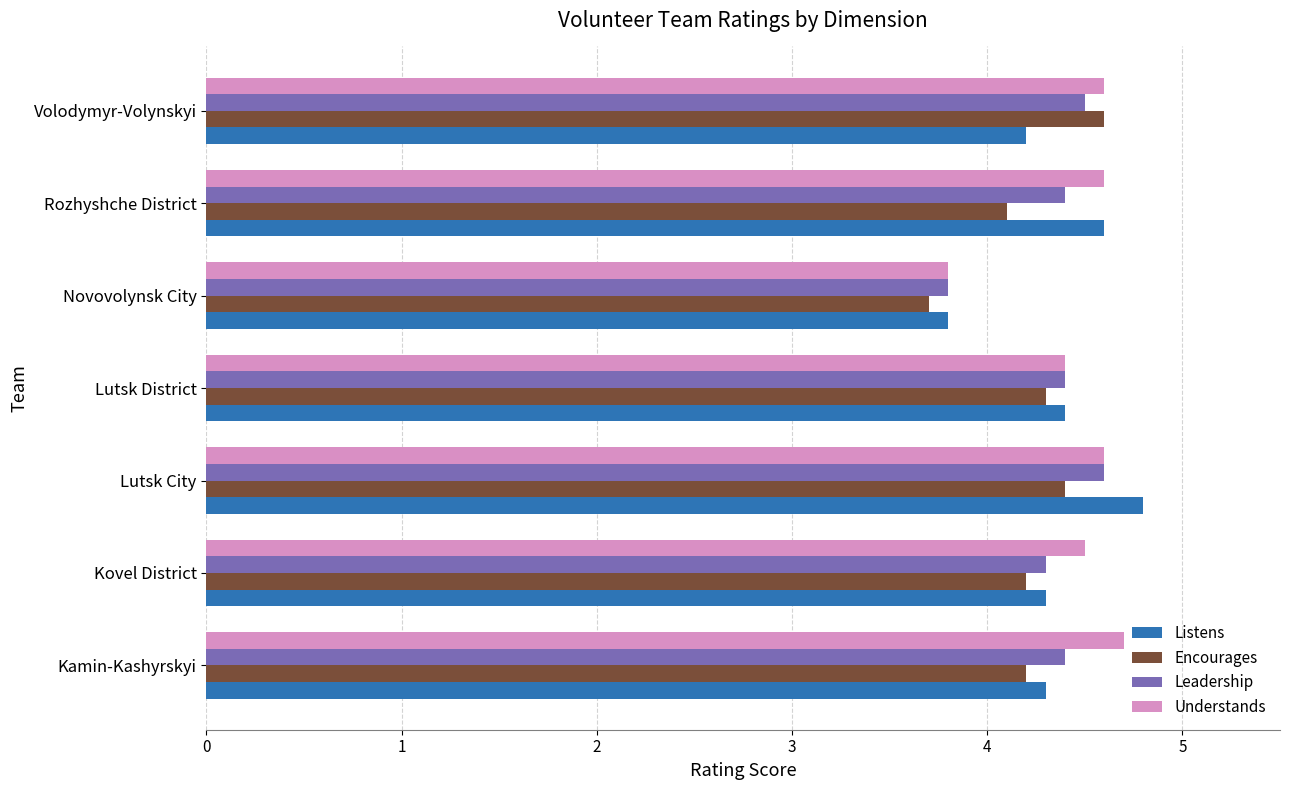

What is the difference between the maximum and minimum values in the Listens series?

1.0